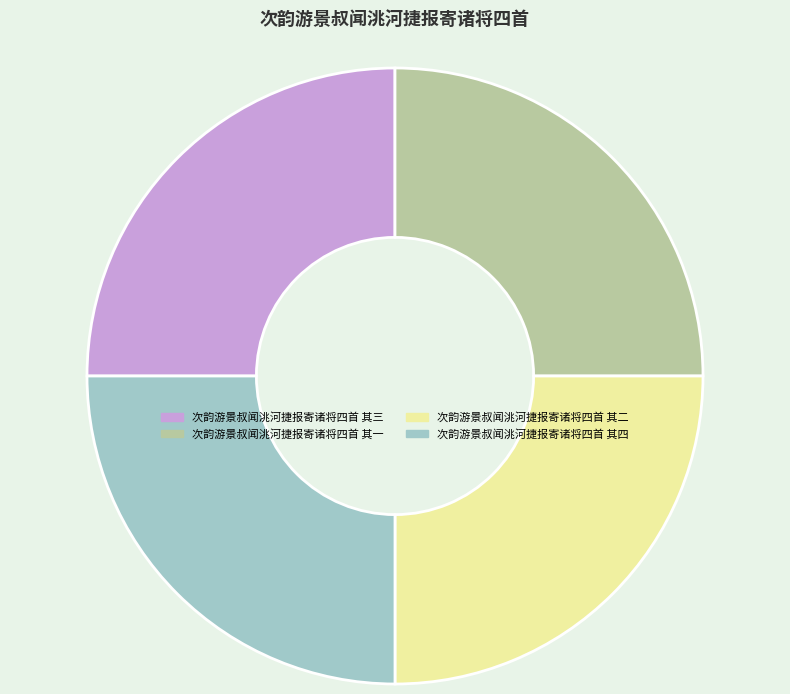

How many slices are in this pie chart?

4